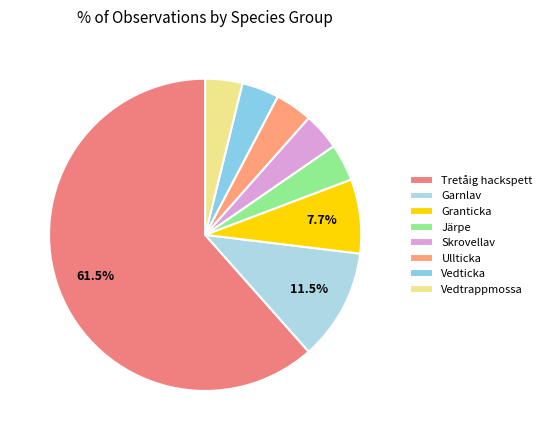

Count the number of slices in the pie.

8